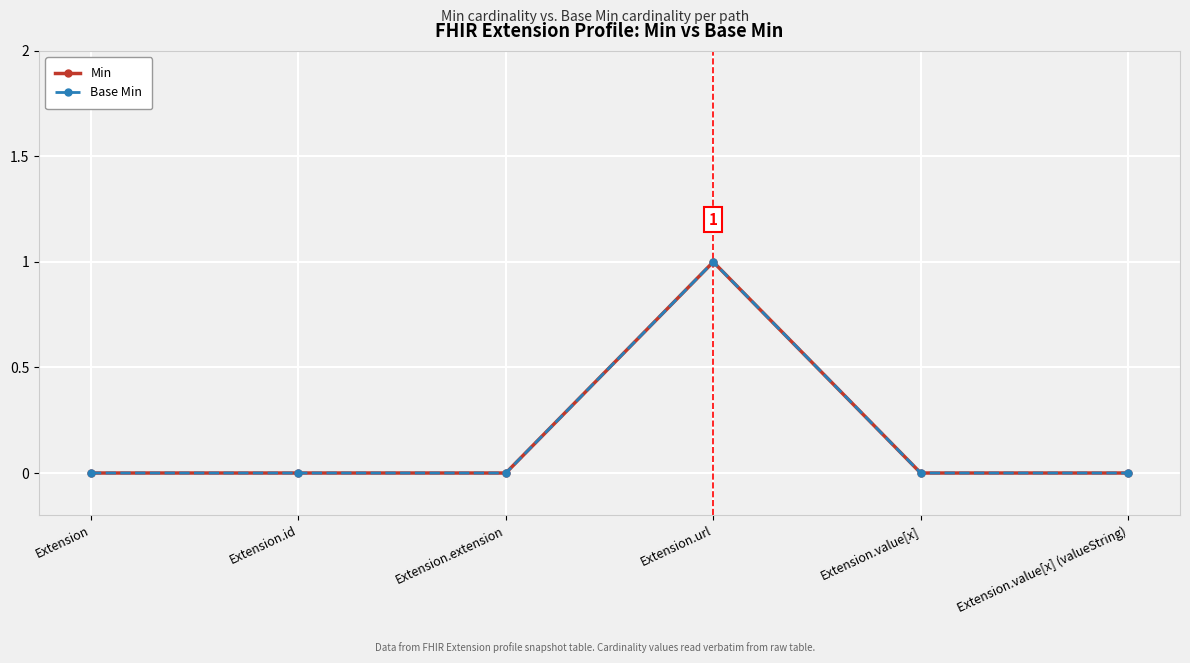

What is the sum of the Base Min values at Extension.url and Extension?

1